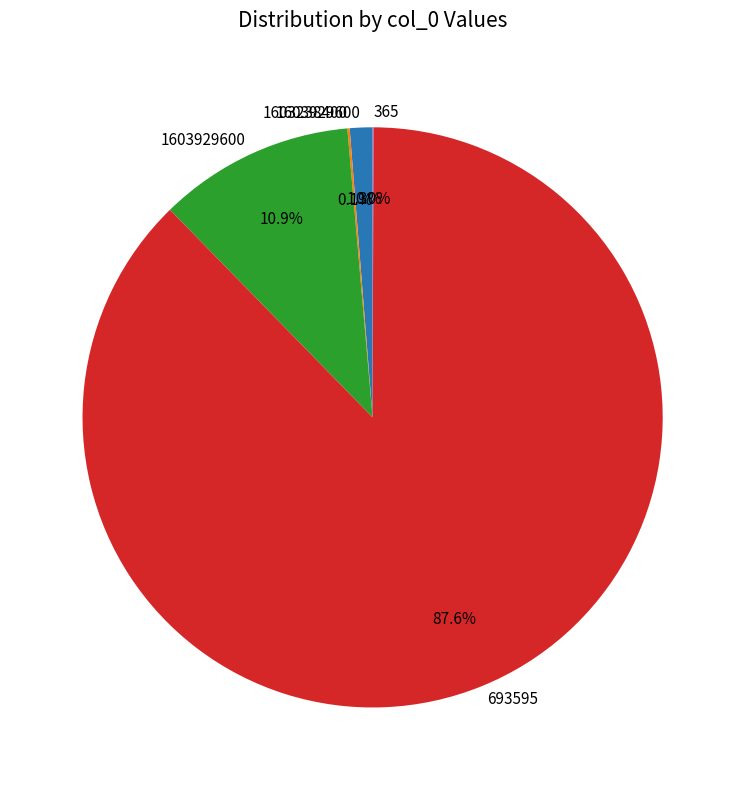

Is there a majority slice in this chart?

Yes